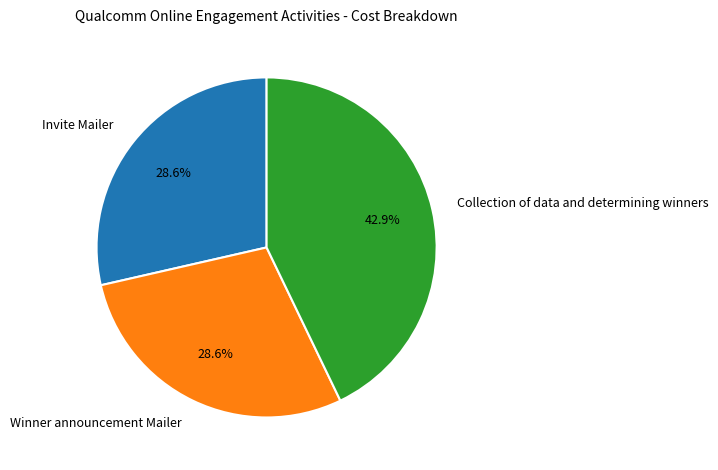

Which slice is the largest?

Collection of data and determining winners